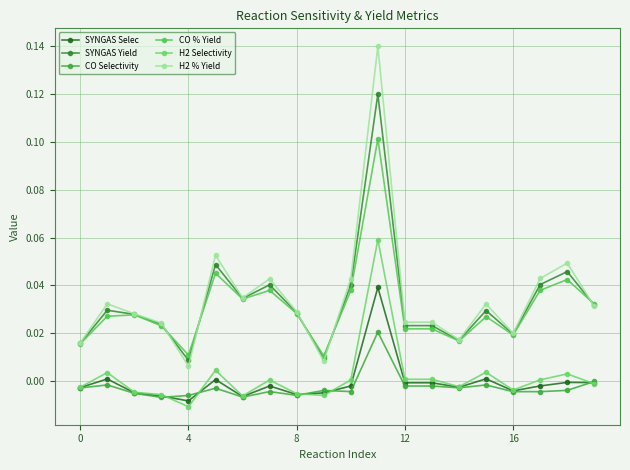

Count the CO % Yield values in the range 0 to 1.

20